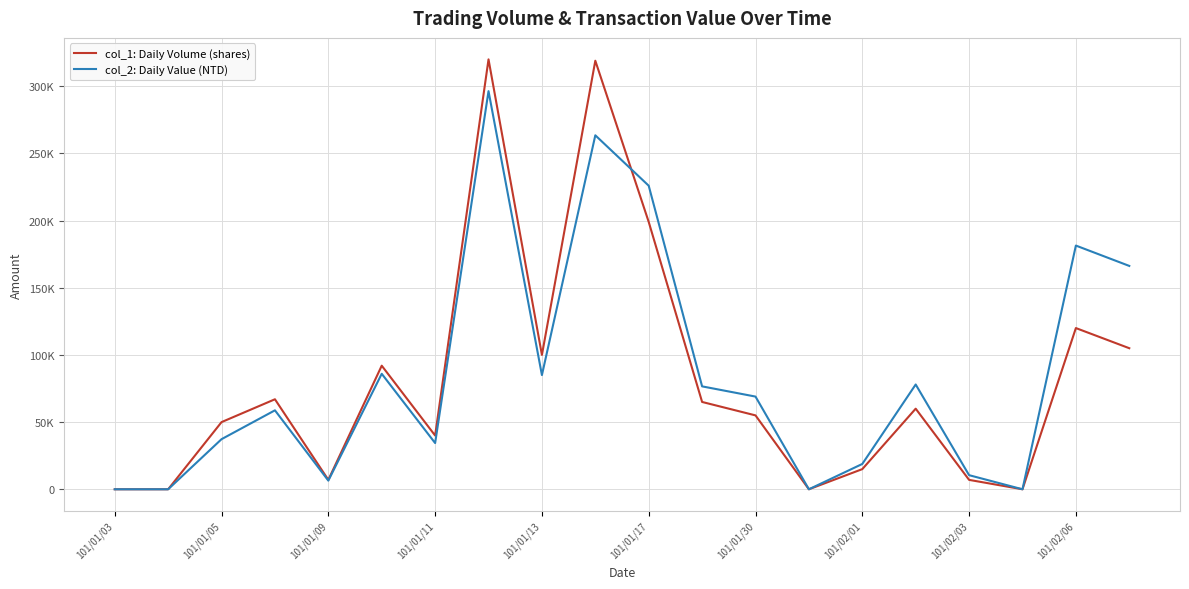

Is this an area chart (filled region under the line)?

No